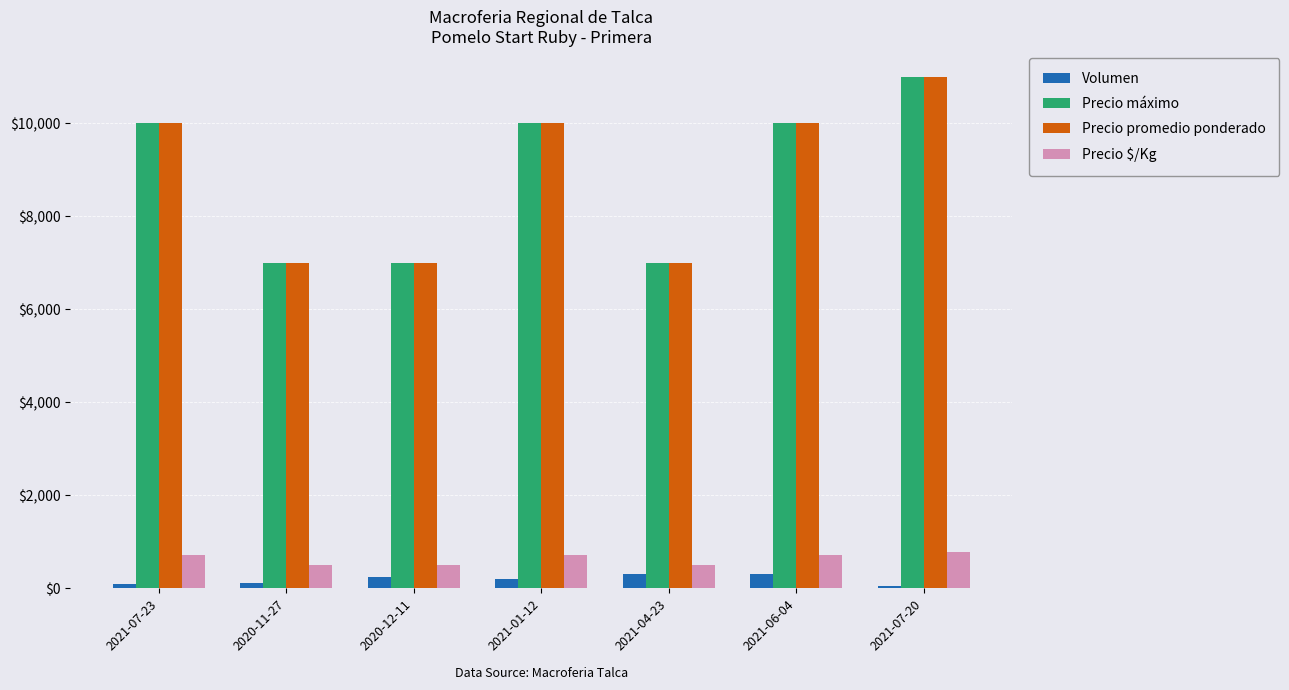

What is the greatest value displayed?

11000